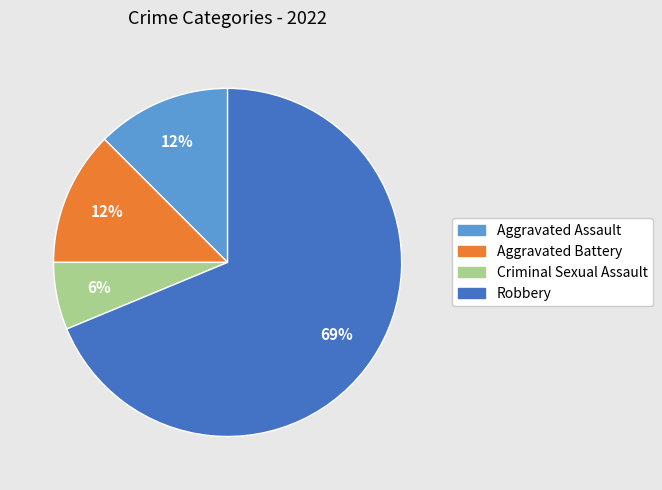

Between Aggravated Battery and Criminal Sexual Assault, which is larger?

Aggravated Battery